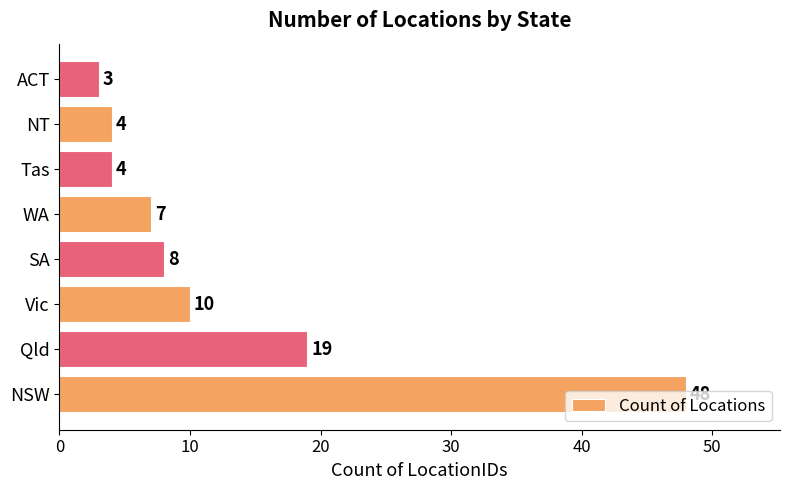

The value at NT is 2. True or false?

False